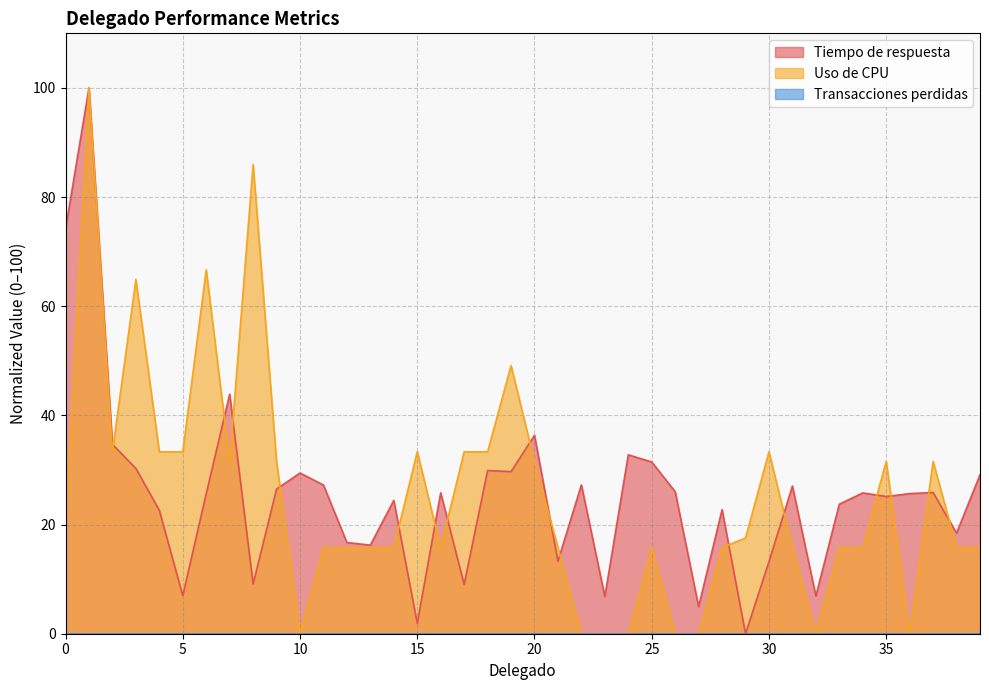

What is the difference between the maximum and minimum values in the Uso de CPU series?

100.0